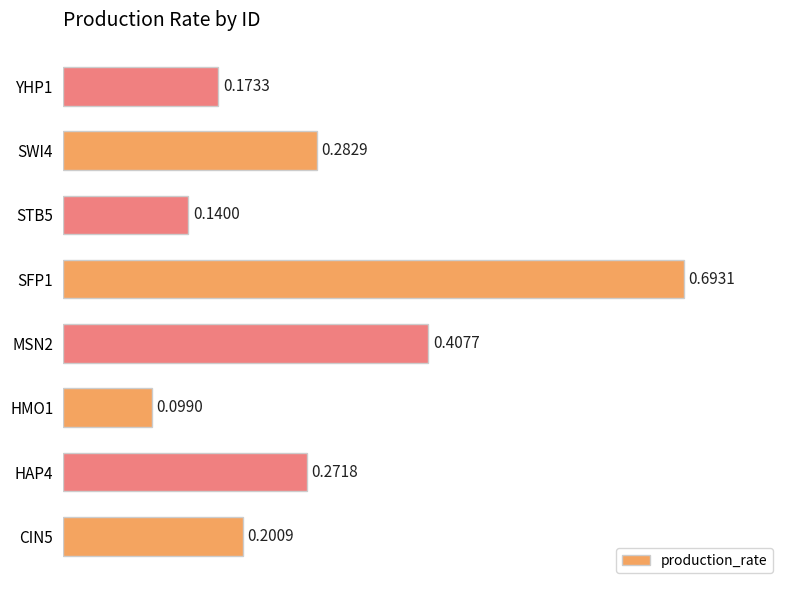

List the labels in order of value, largest first.

SFP1, MSN2, SWI4, HAP4, CIN5, YHP1, STB5, HMO1